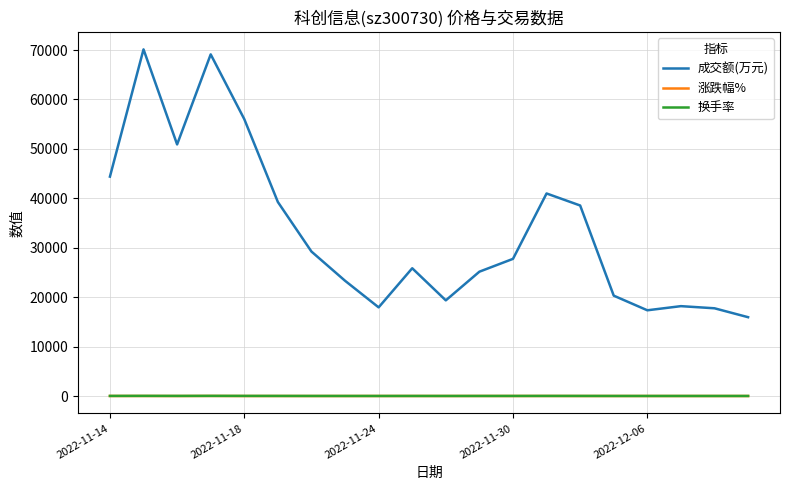

Which series has the widest spread of values?

成交额(万元)